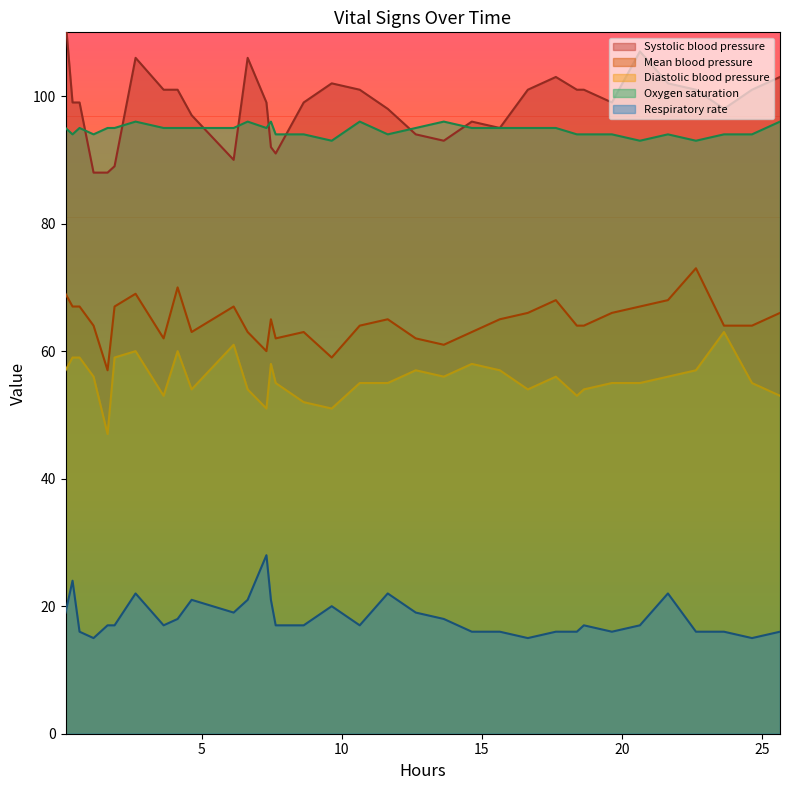

How many interior local valleys does the Respiratory rate series have?

7